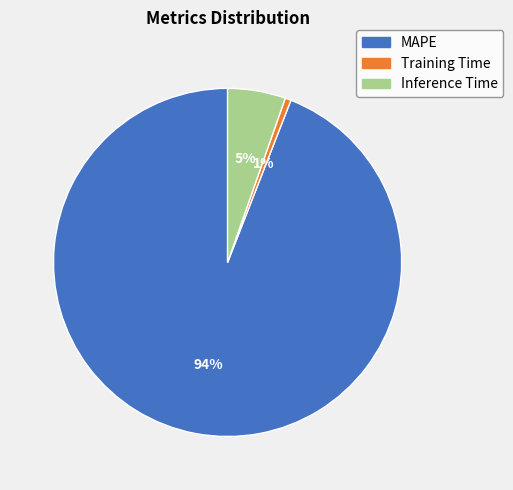

To the nearest percent, what portion does Inference Time represent?

5%